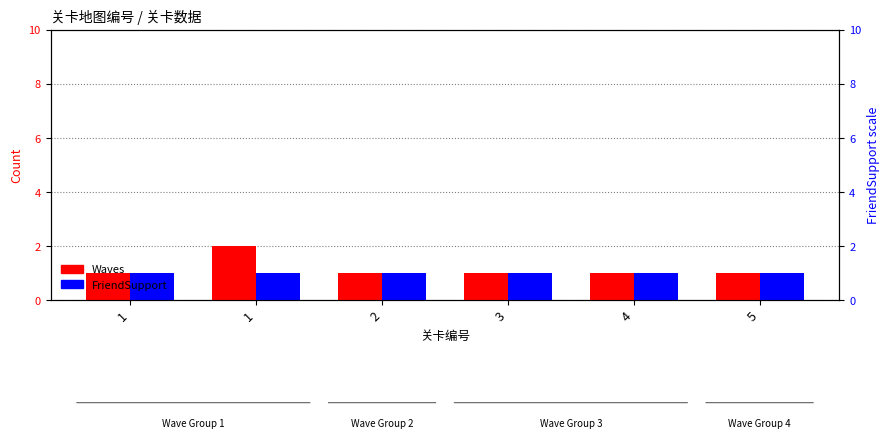

Reading left to right, list all the values displayed in this chart.

Waves: 1=1	1=2	2=1	3=1	4=1	5=1
FriendSupport: 1=1	1=1	2=1	3=1	4=1	5=1